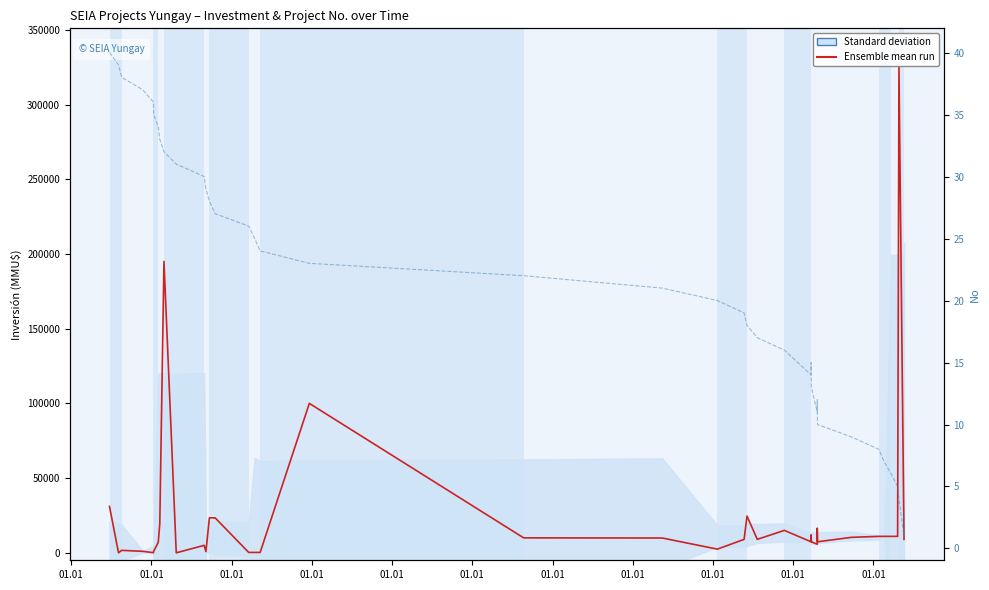

The value of Ensemble mean run at 01.01 is 3416. True or false?

False